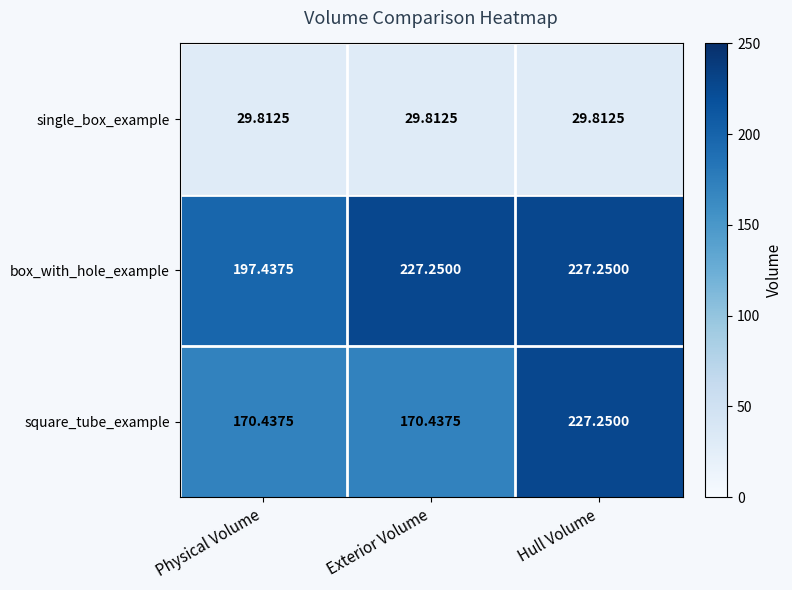

Where does the box_with_hole_example series first go above 227?

Exterior Volume